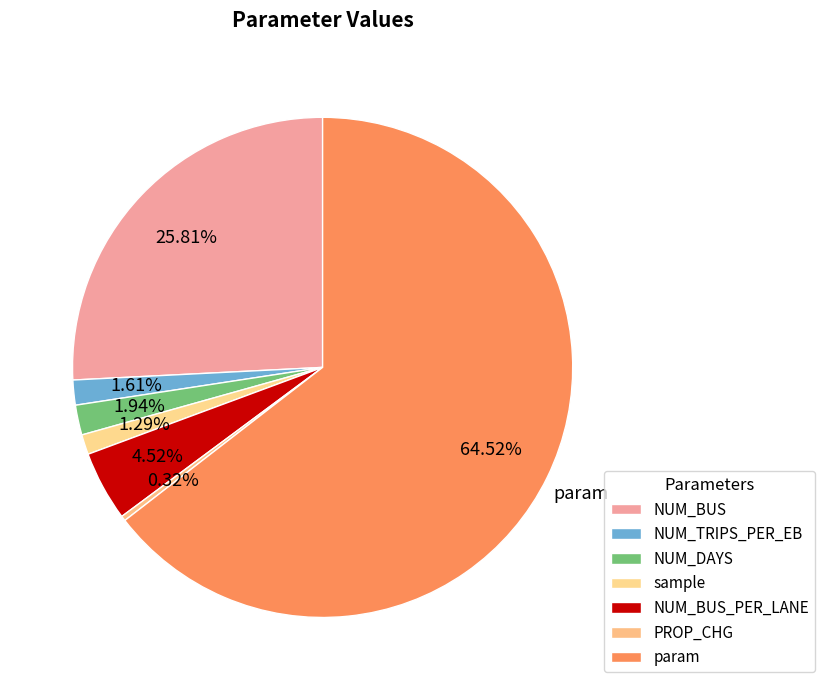

Which slice is the largest?

param